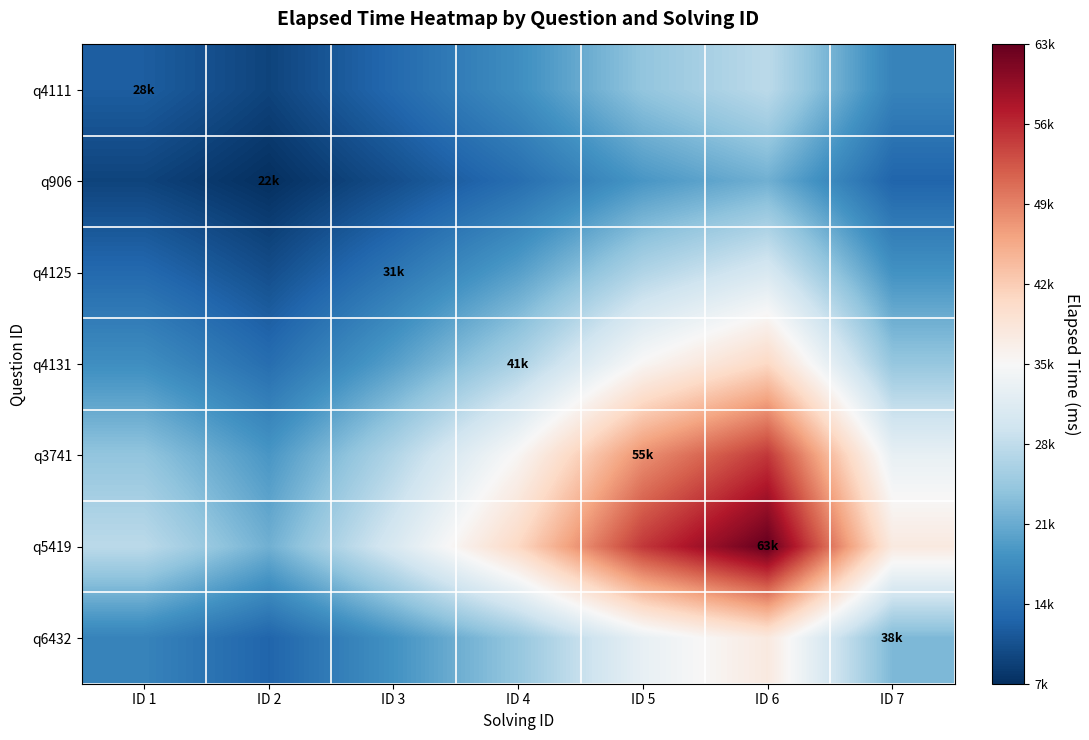

What is the minimum value shown in the chart?

7682.5